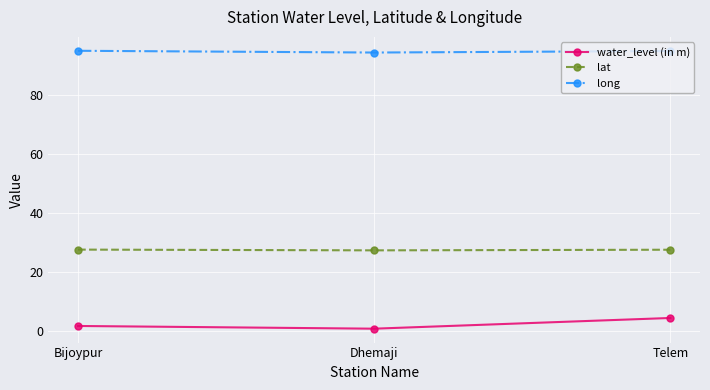

Which series has the largest total across all categories?

long